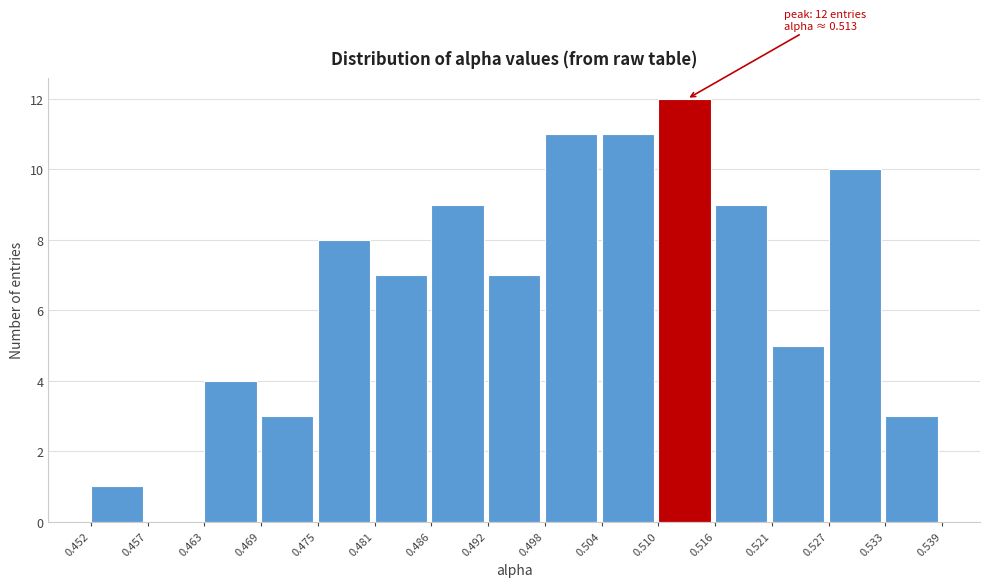

Over which range of the x-axis is the bar tallest?

0.510 to 0.516